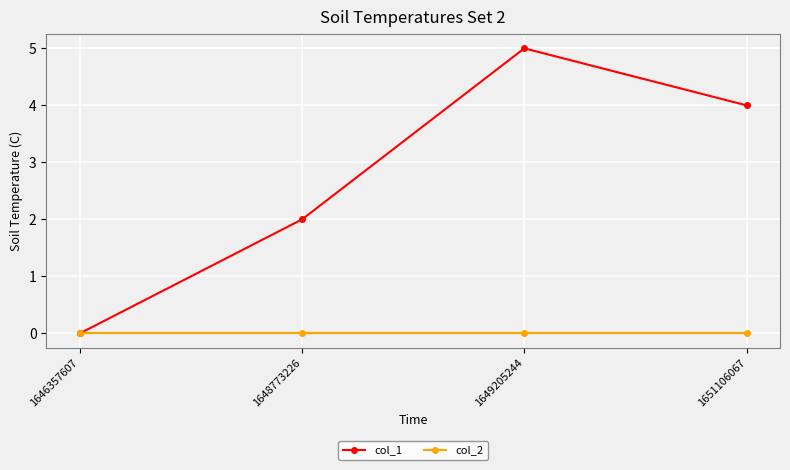

What is the value of the col_1 point at the 3rd from the left?

5